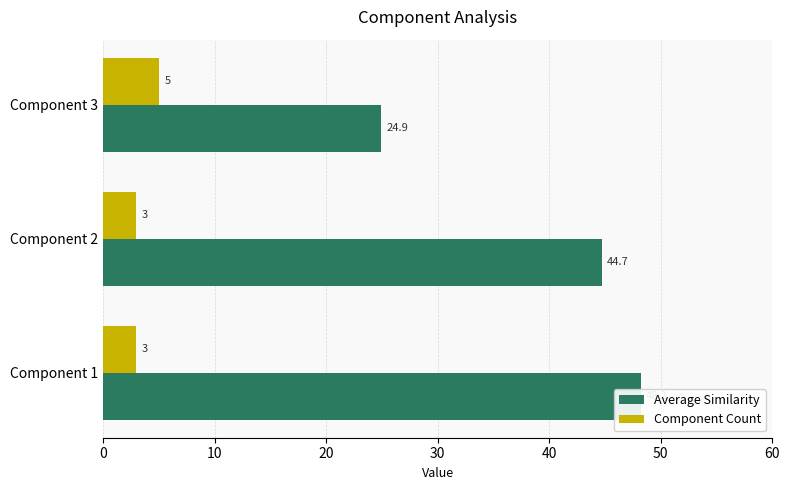

True or false: Average Similarity has a value of 8.9 at Component 3.

False